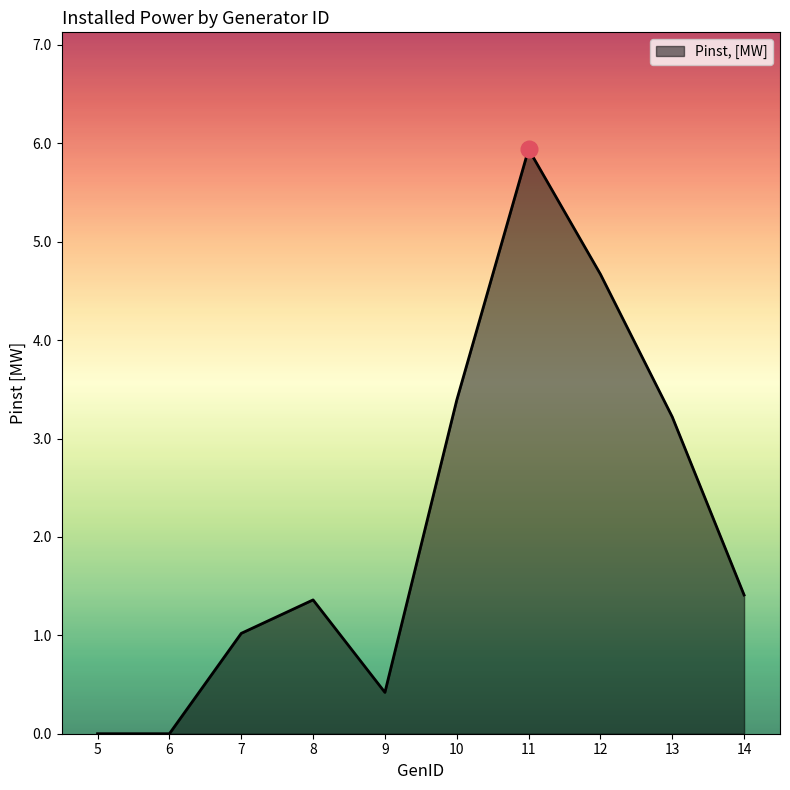

Reading right to left, what are all the values shown in this chart?

1.4	3.2	4.7	5.9	3.4	0.4	1.4	1.0	0.0	0.0